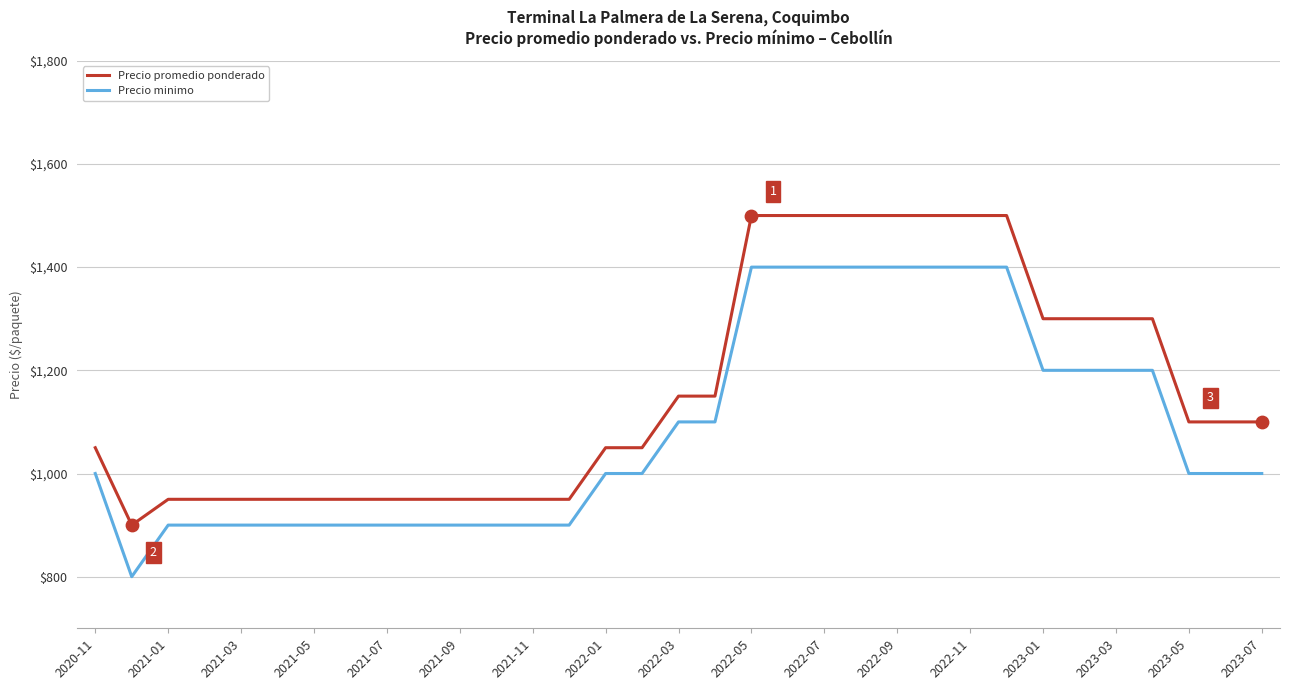

At how many categories does at least one series exceed 1062?

17